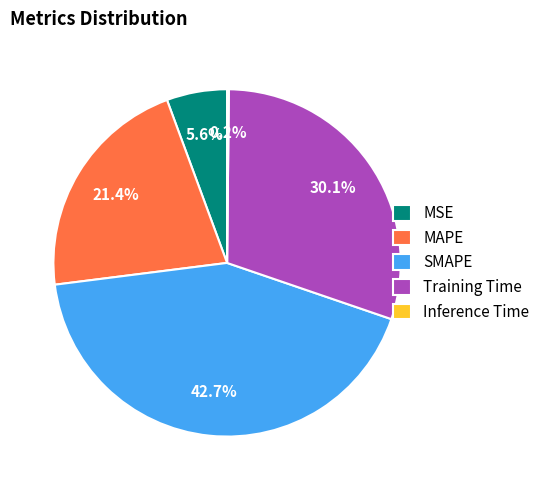

Between MSE and SMAPE, which is larger?

SMAPE